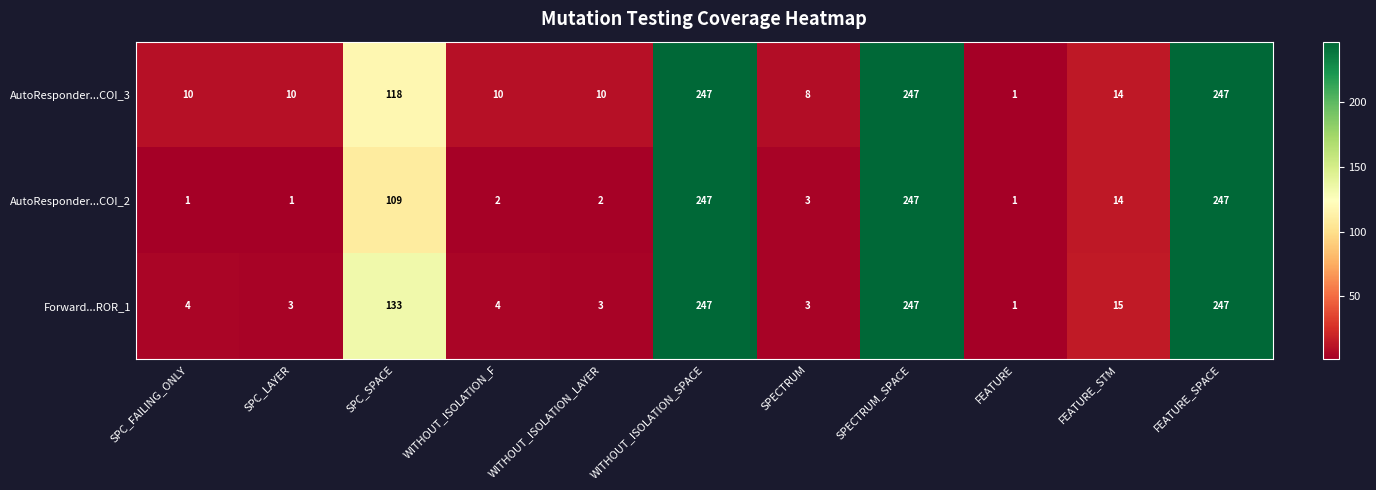

The AutoResponder...COI_3 series shows 72 at SPC_SPACE. True or false?

False